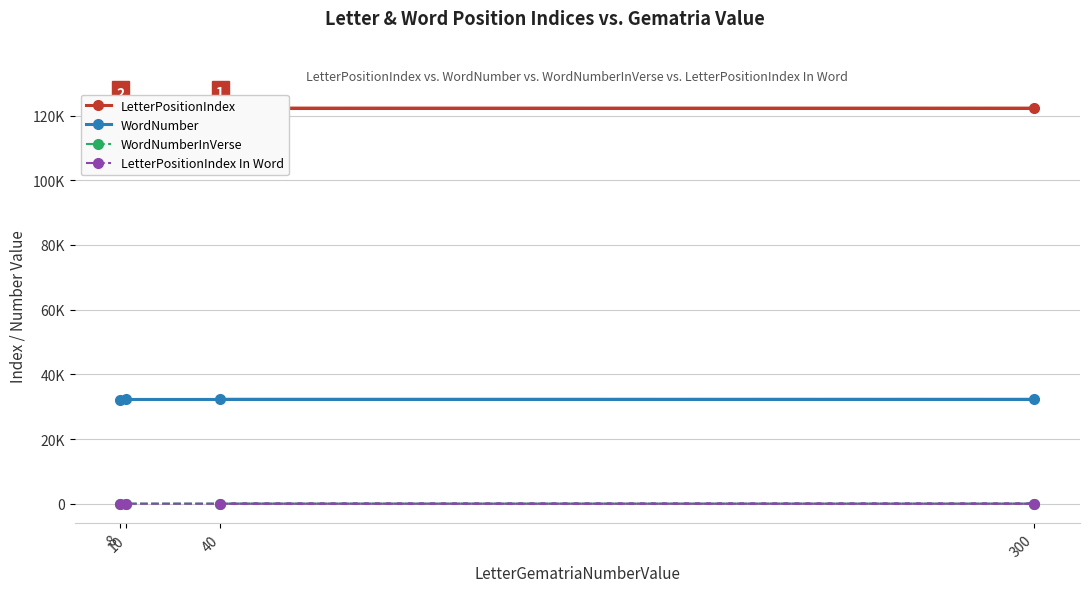

What is the approximate value of LetterPositionIndex In Word at 40?

2